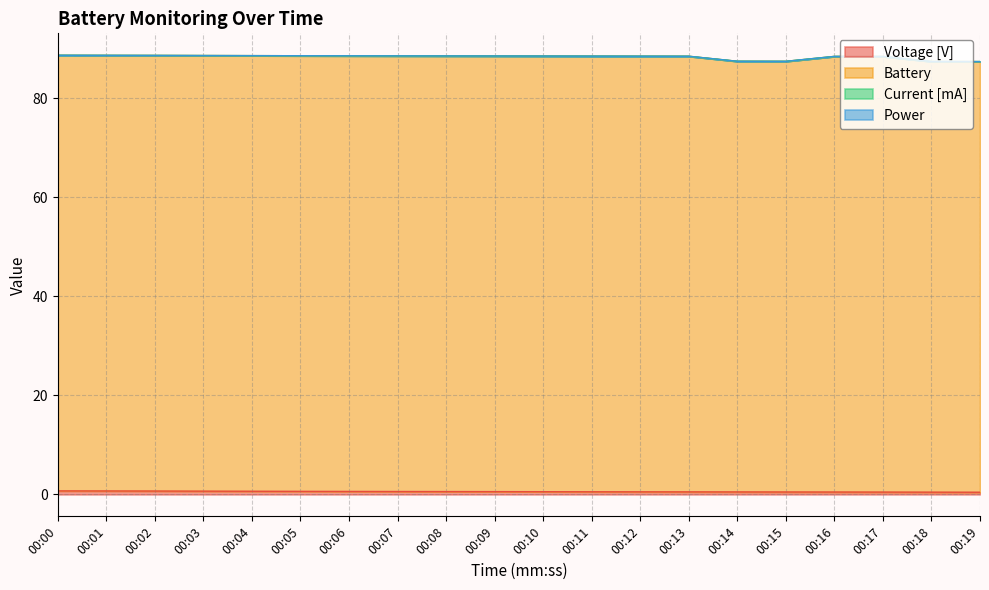

How many data points in Battery are less than 88?

4